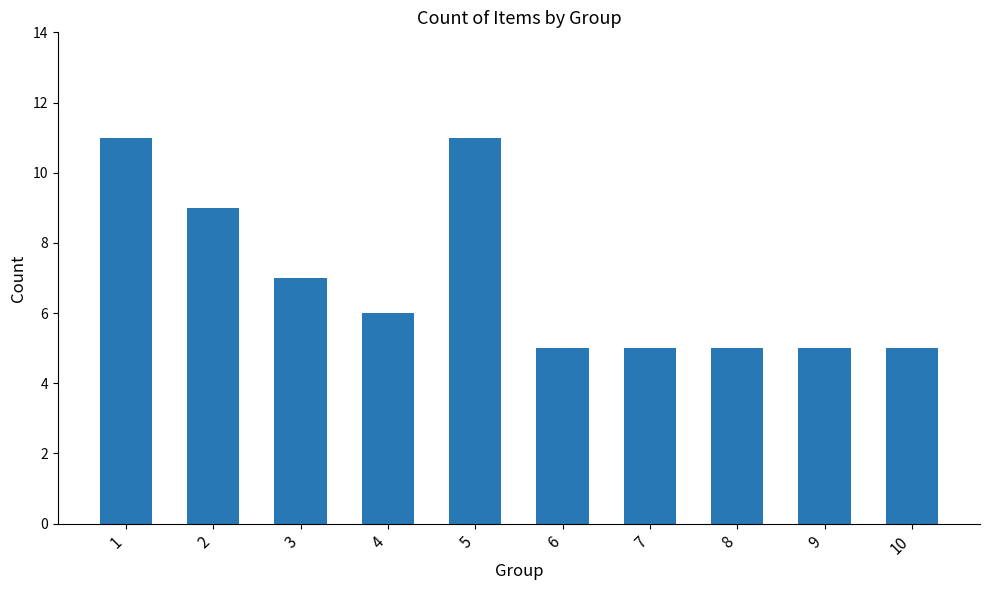

Reading left to right, what are all the values shown in this chart?

1=11	2=9	3=7	4=6	5=11	6=5	7=5	8=5	9=5	10=5